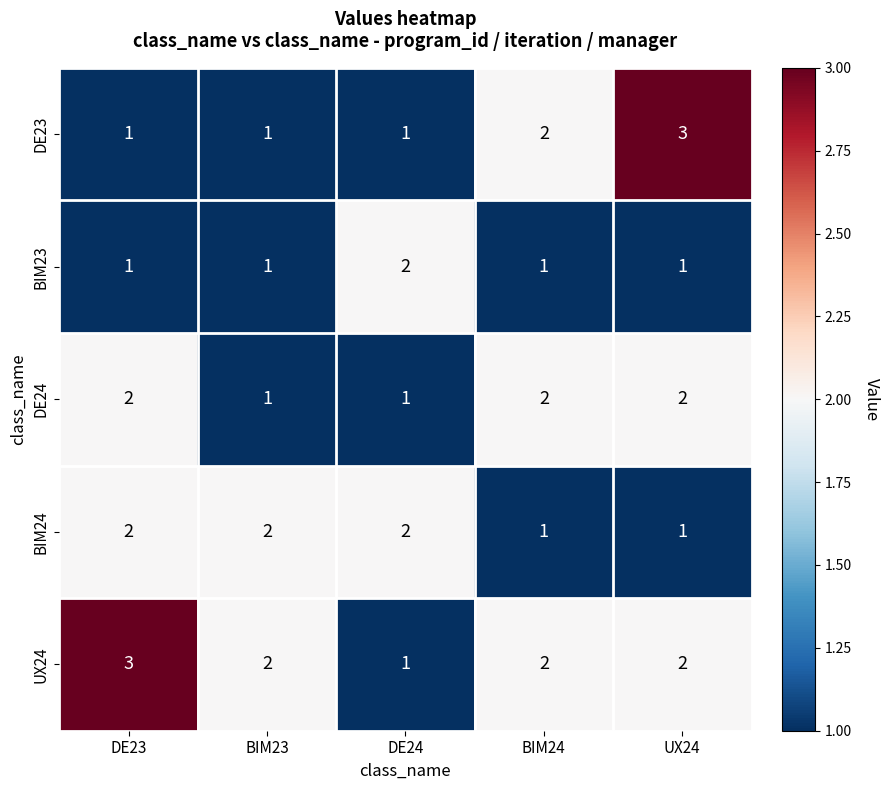

What is the difference between the highest and lowest values at UX24?

2